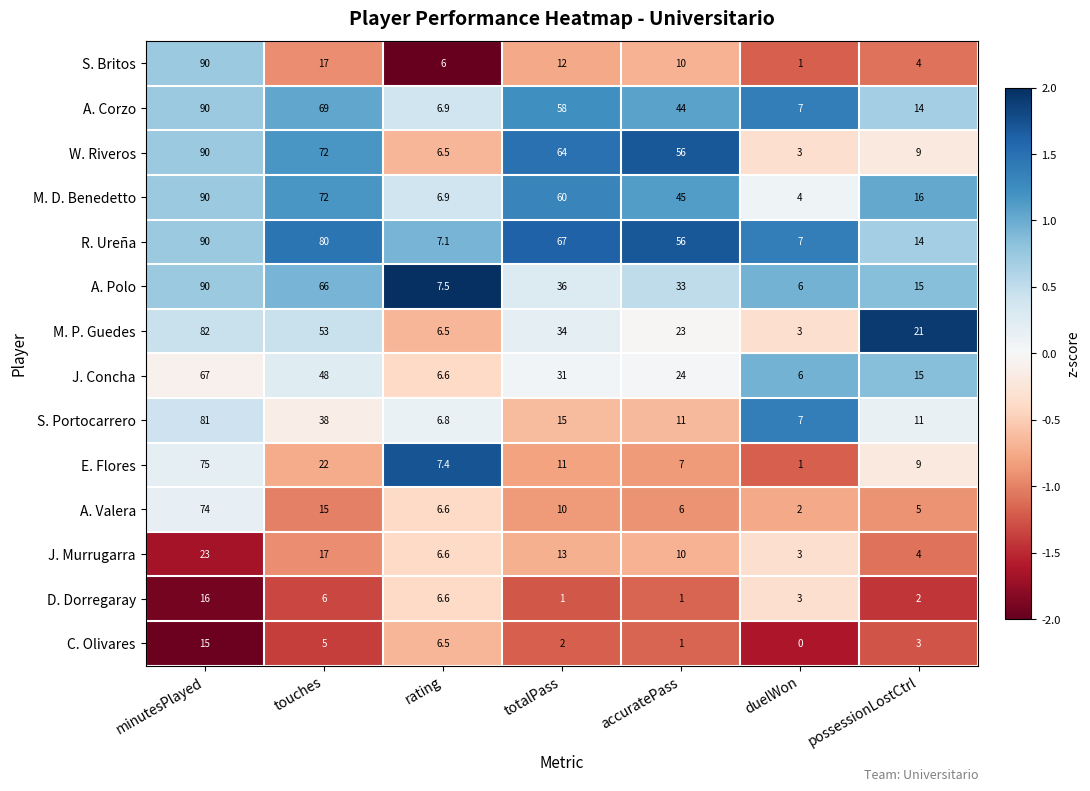

At which category is the sum across all series the highest?

minutesPlayed